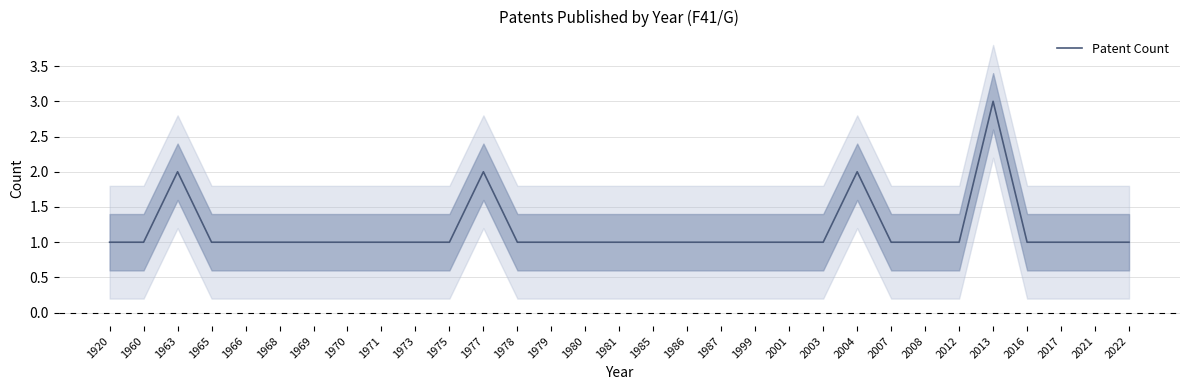

What is the difference between the maximum and minimum values?

2